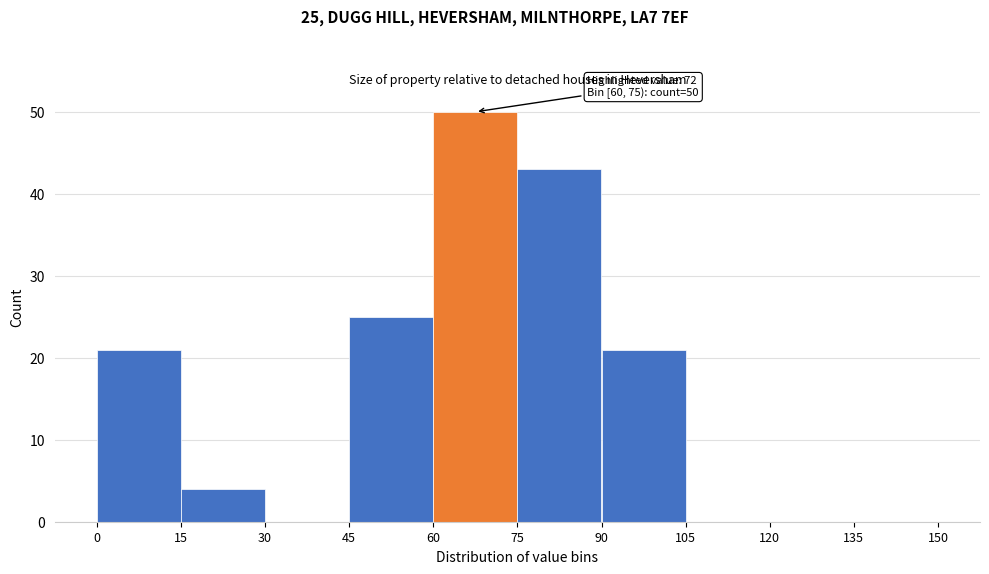

Which range on the x-axis has the tallest bar?

60 to 75